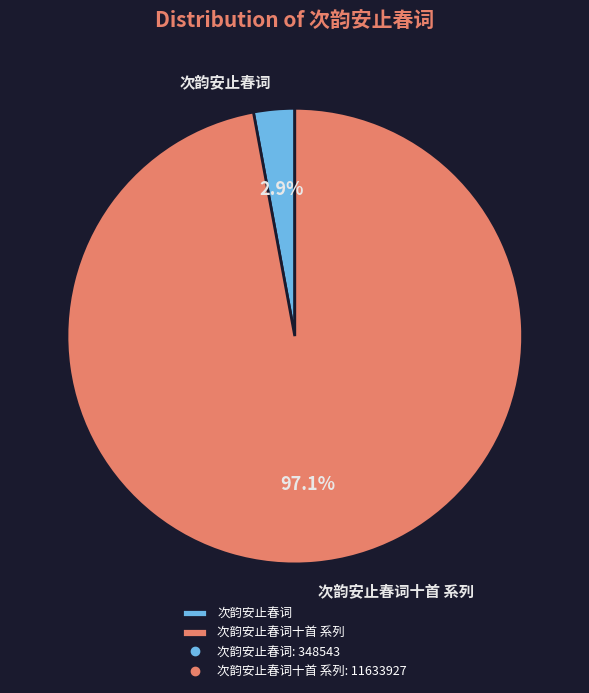

Between 次韵安止春词 and 次韵安止春词十首 系列, which is larger?

次韵安止春词十首 系列